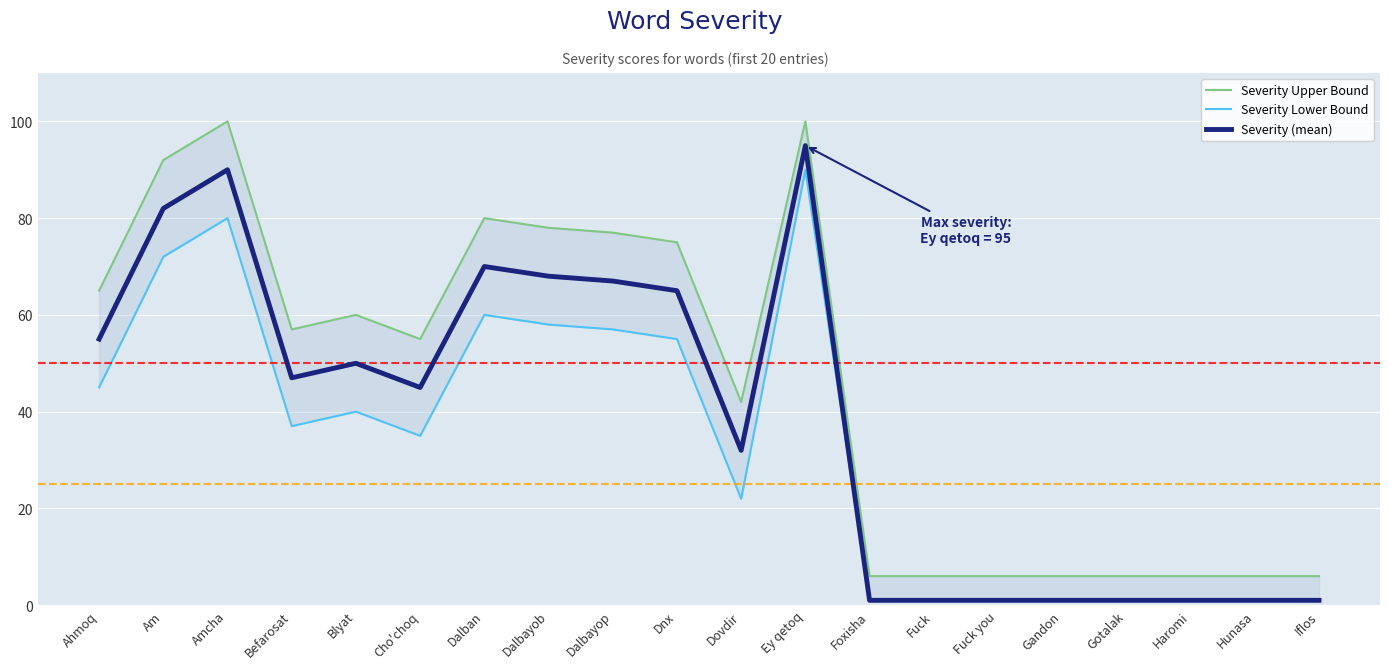

Reading left to right, list all the values displayed in this chart.

Severity Upper Bound: 65	92	100	57	60	55	80	78	77	75	42	100	6	6	6	6	6	6	6	6
Severity Lower Bound: 45	72	80	37	40	35	60	58	57	55	22	90	1	1	1	1	1	1	1	1
Severity (mean): 55	82	90	47	50	45	70	68	67	65	32	95	1	1	1	1	1	1	1	1